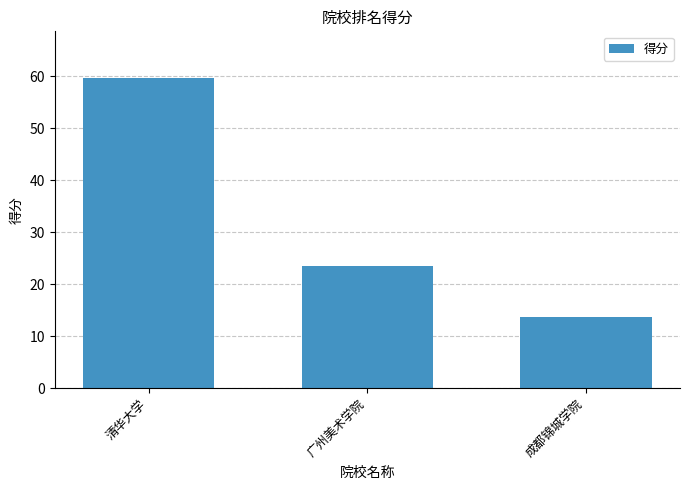

Are the bars horizontal?

No